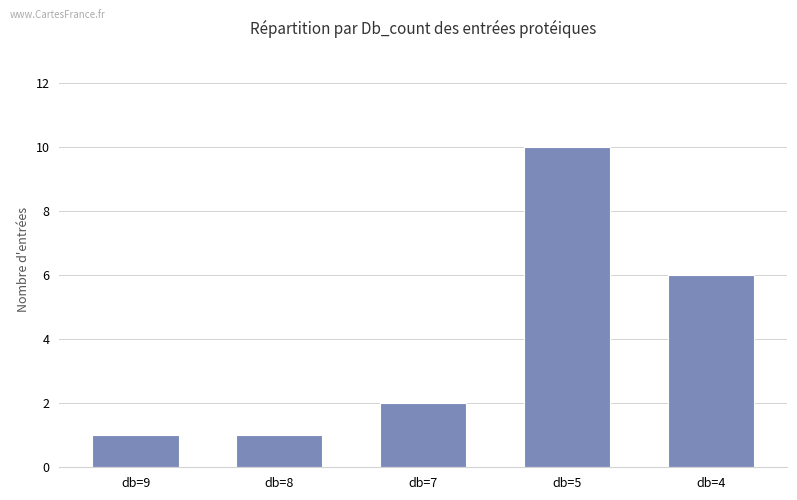

What is the value of the 3rd bar from the left?

2